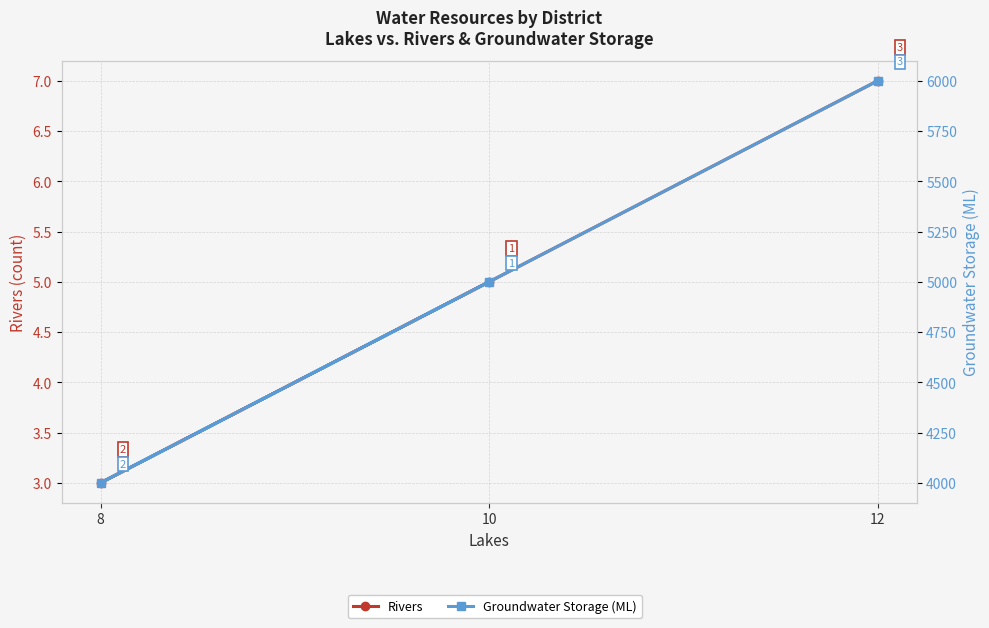

Reading left to right, what are all the values shown in this chart?

Rivers: 10=5	8=3	12=7
Groundwater Storage (ML): 10=5000	8=4000	12=6000